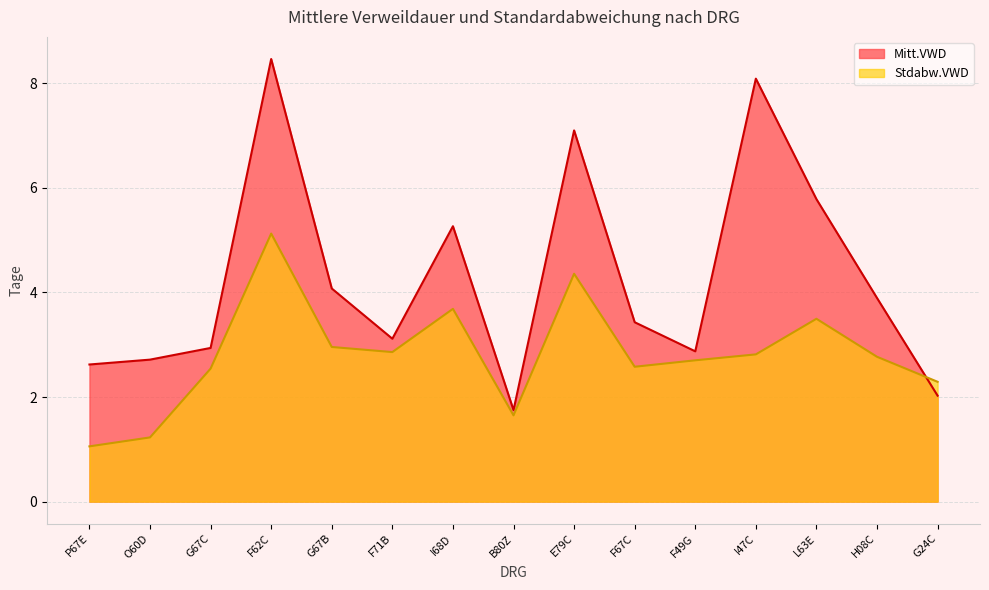

What is the sum of all Stdabw.VWD values?

42.1